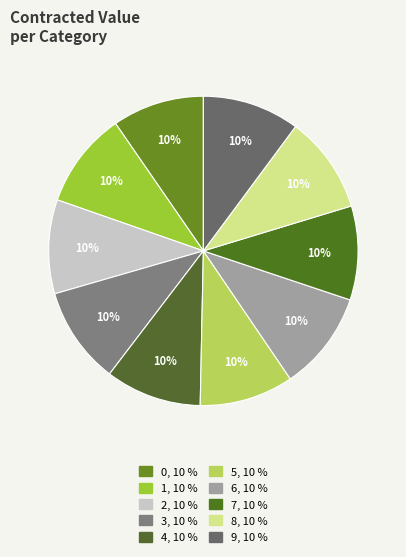

How many segments does this pie chart have?

10